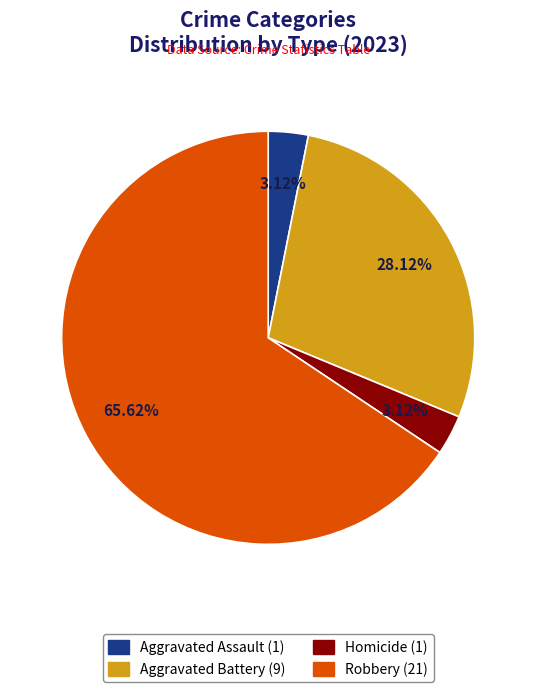

How many slices are in this pie chart?

4